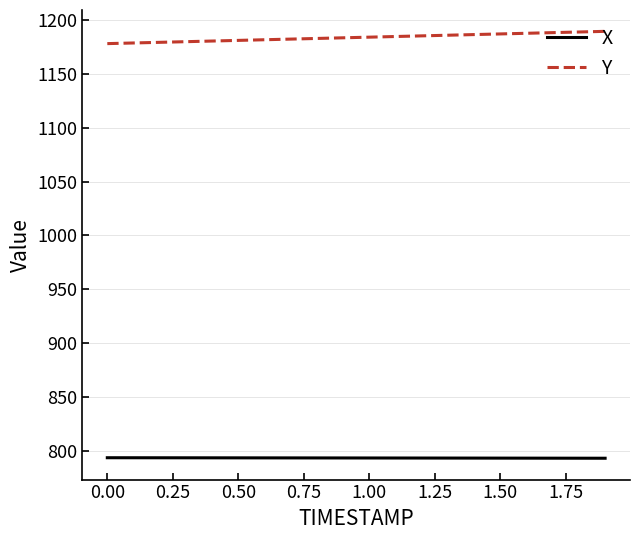

Does the chart have visible grid lines?

Yes